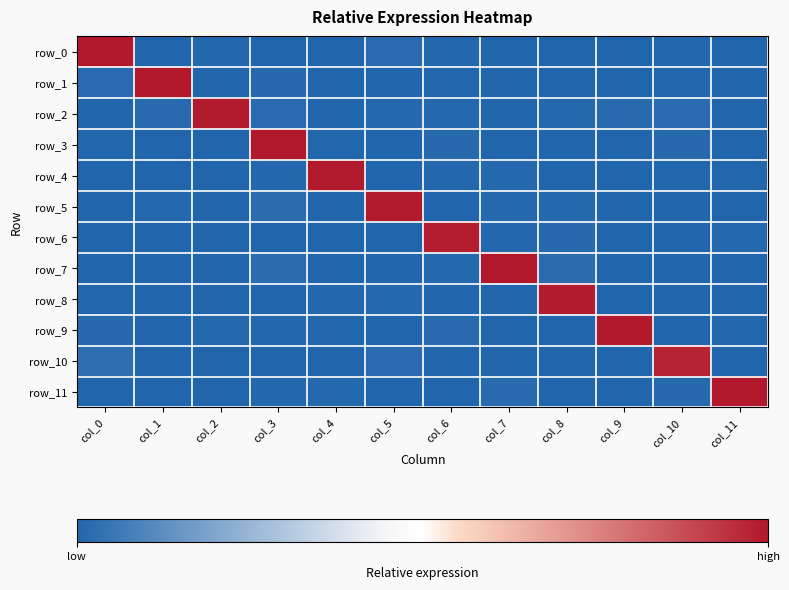

Is it true that row_5 equals 0.0 at col_3?

True